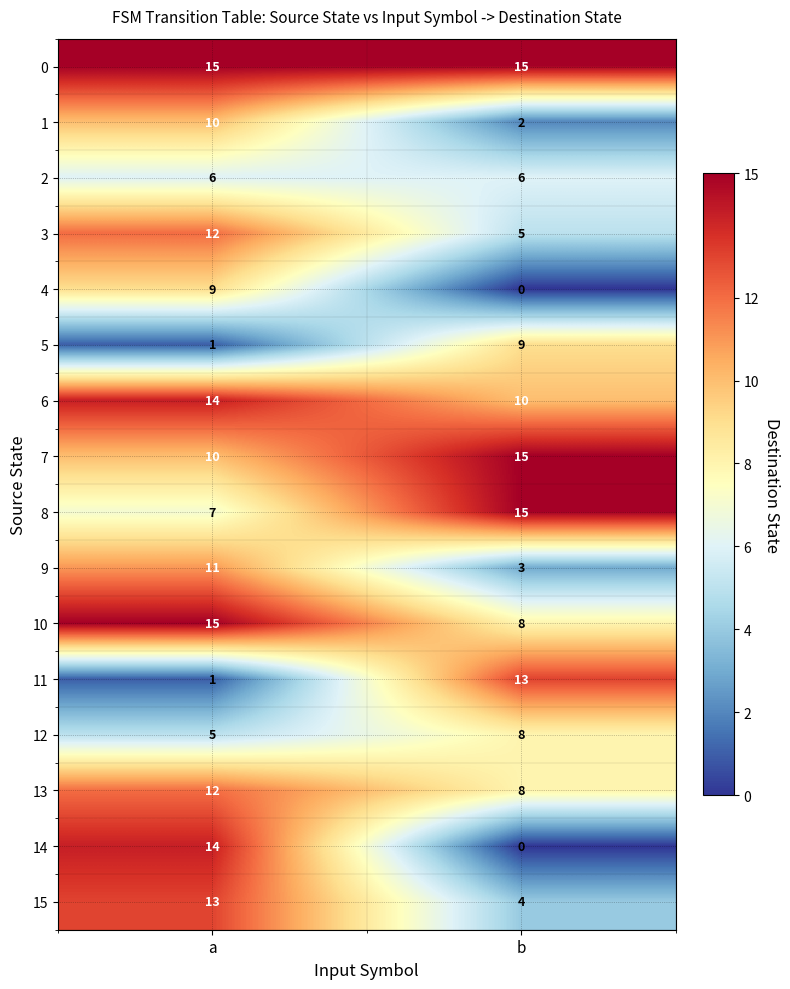

At which category is the sum across all series the highest?

a